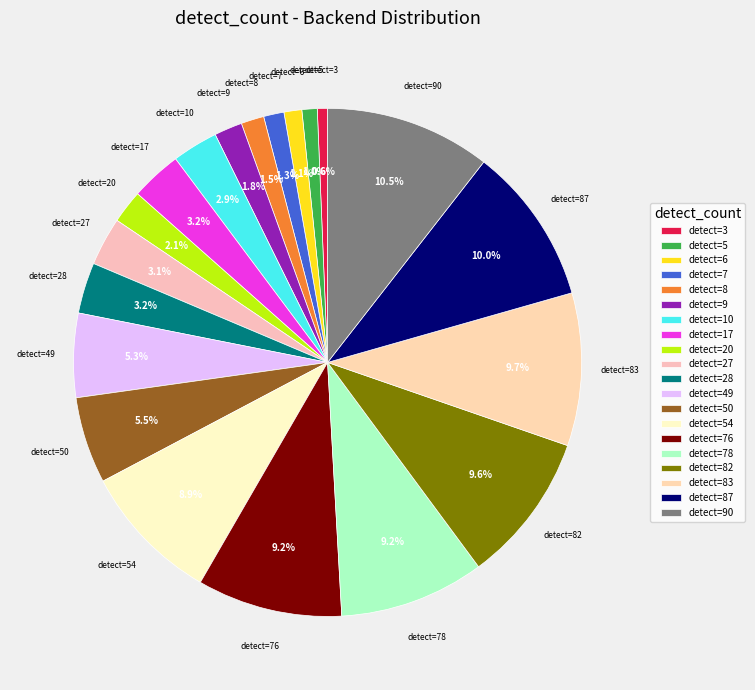

Does any single category account for the majority?

No